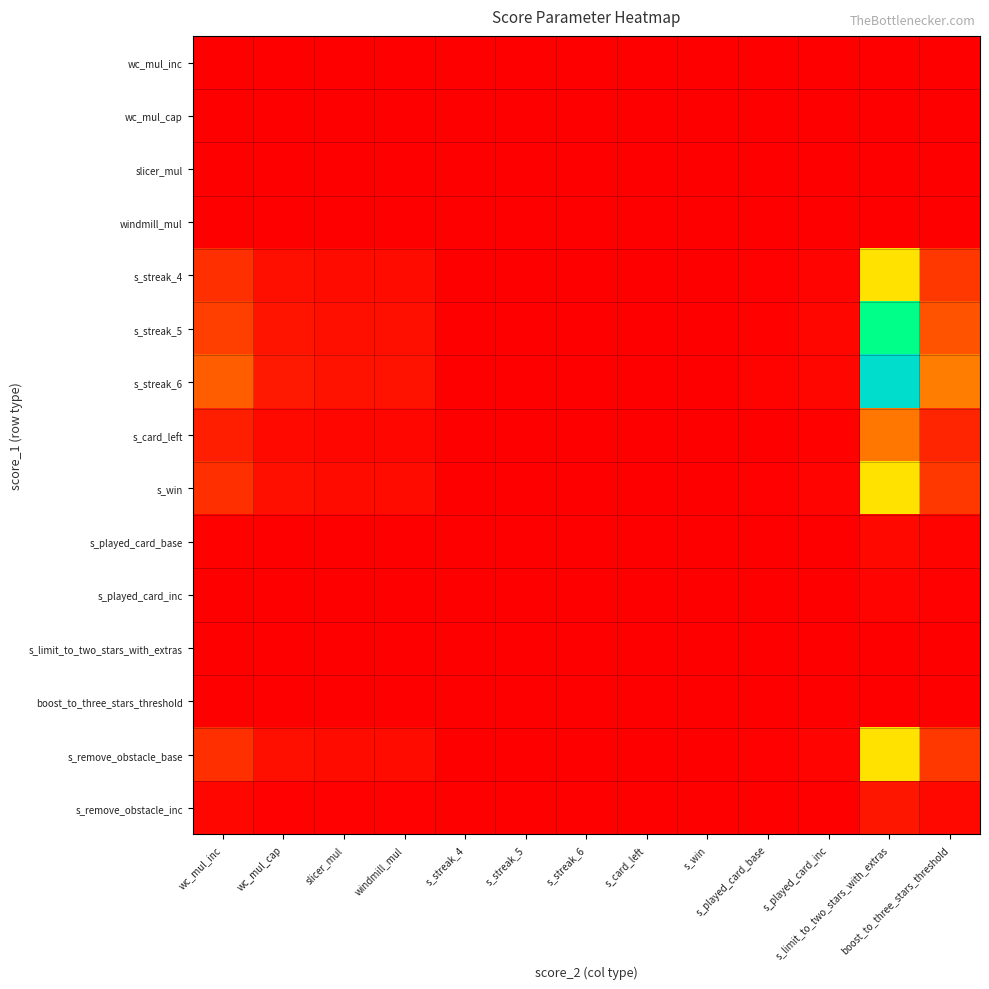

Rank the series by their maximum value, from lowest to highest.

s_limit_to_two_stars_with_extras, boost_to_three_stars_threshold, wc_mul_inc, slicer_mul, windmill_mul, wc_mul_cap, s_played_card_inc, s_played_card_base, s_remove_obstacle_inc, s_card_left, s_streak_4, s_win, s_remove_obstacle_base, s_streak_5, s_streak_6